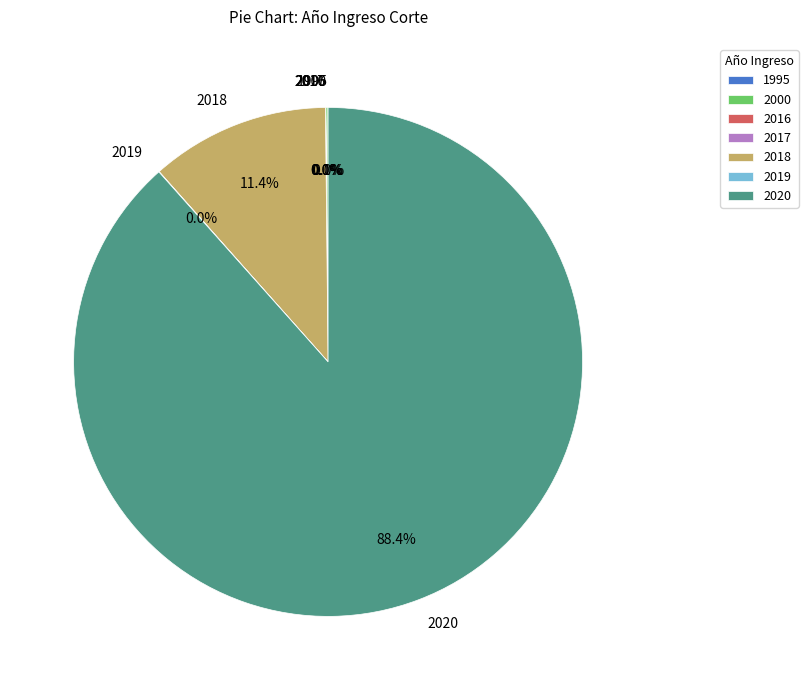

Which slice is the largest?

2020